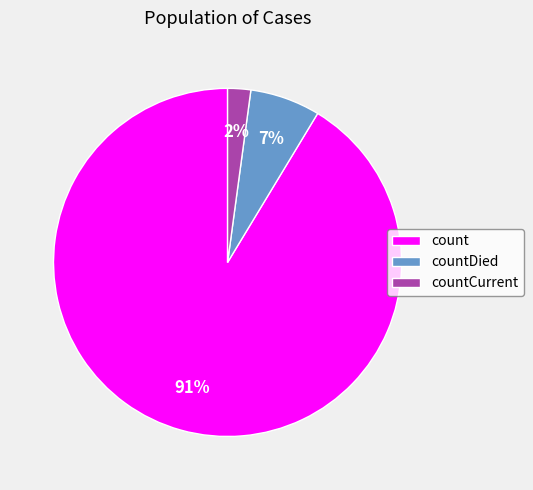

Combined, do countCurrent and count account for over 50%?

Yes